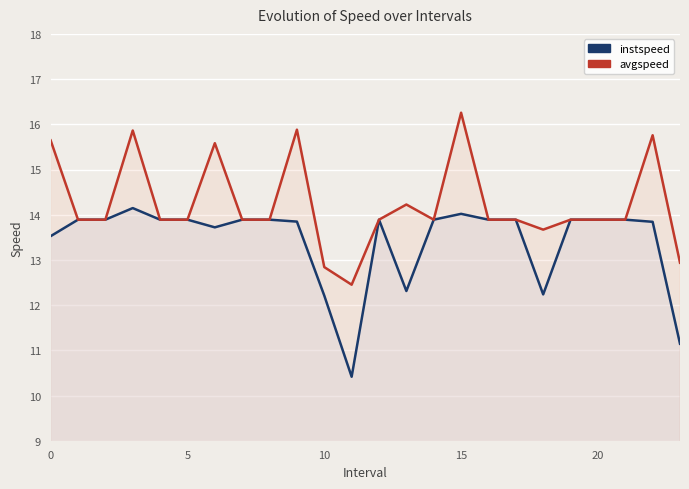

What is the difference between the second highest and second lowest values in the instspeed series?

2.9